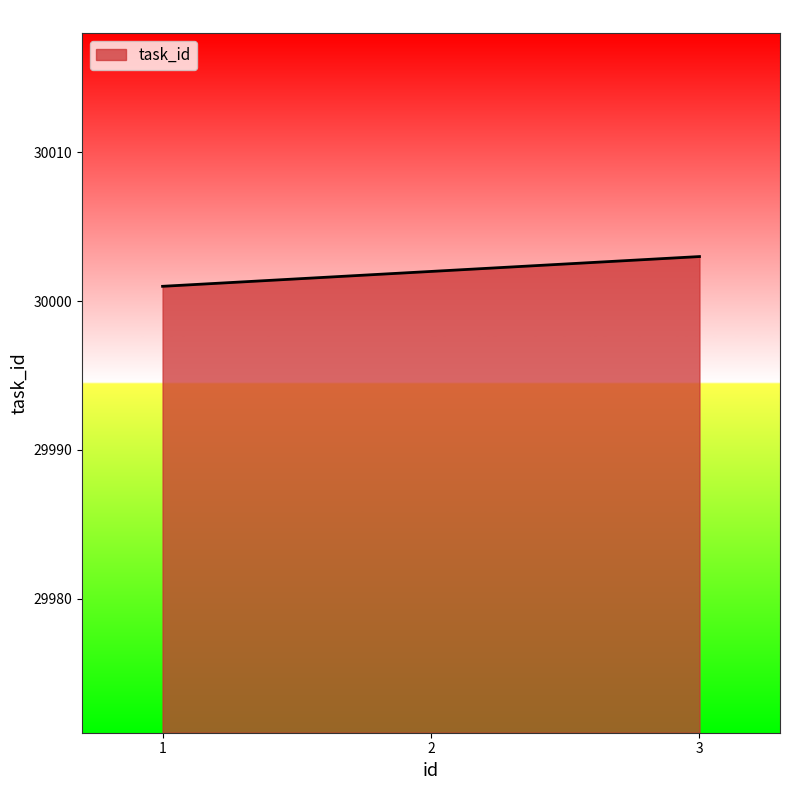

At which category does the chart reach its minimum across all series?

1